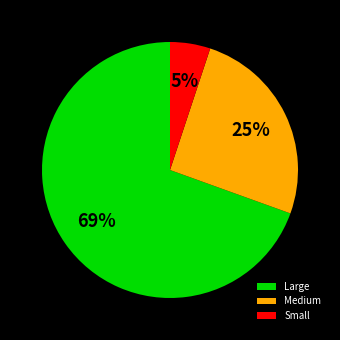

Rank the categories by value from highest to lowest.

Large, Medium, Small